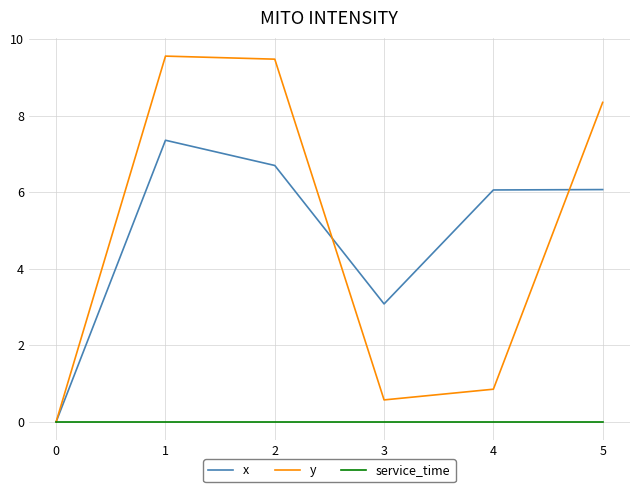

What is the difference between the highest and lowest values at 2?

9.5